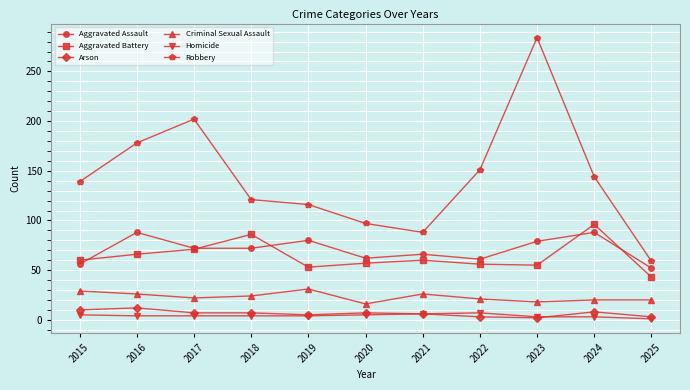

What is the maximum value shown in the chart?

284